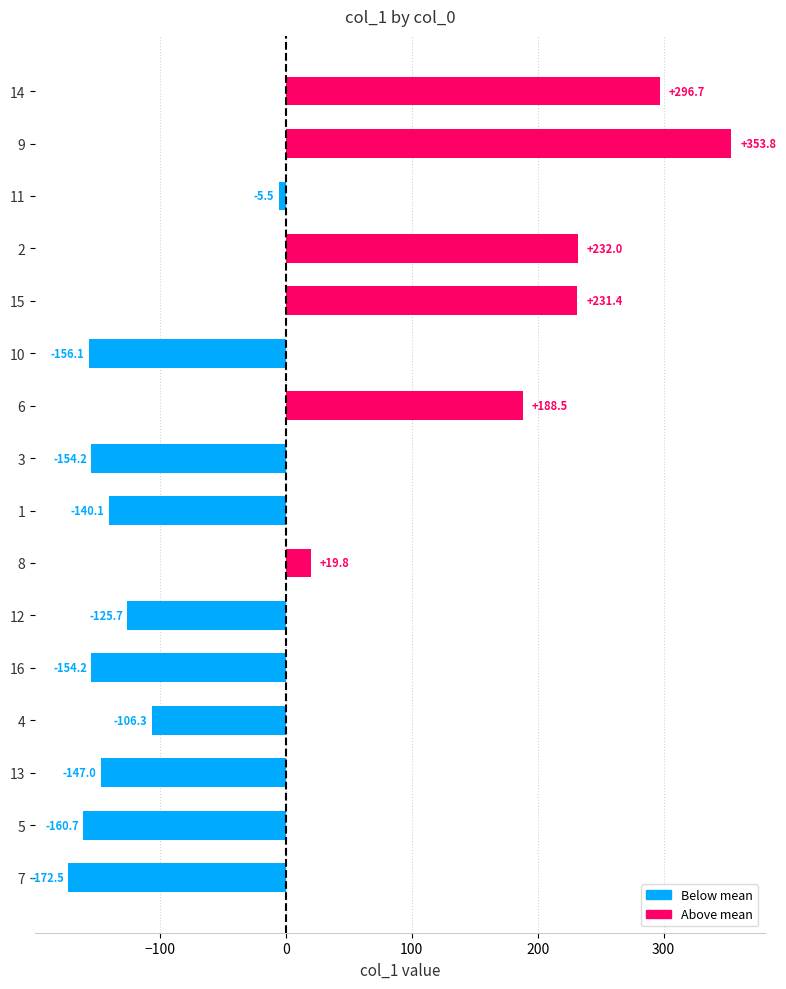

The chart shows a value of -125.7 at 12. True or false?

True